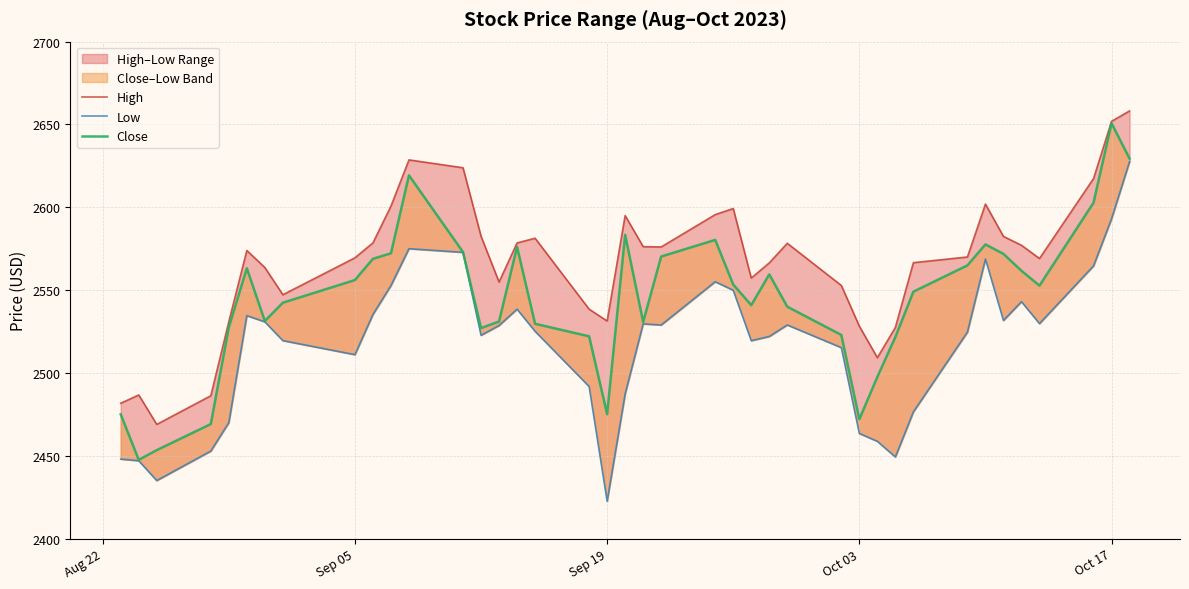

How many data points in High are less than 2573?

20